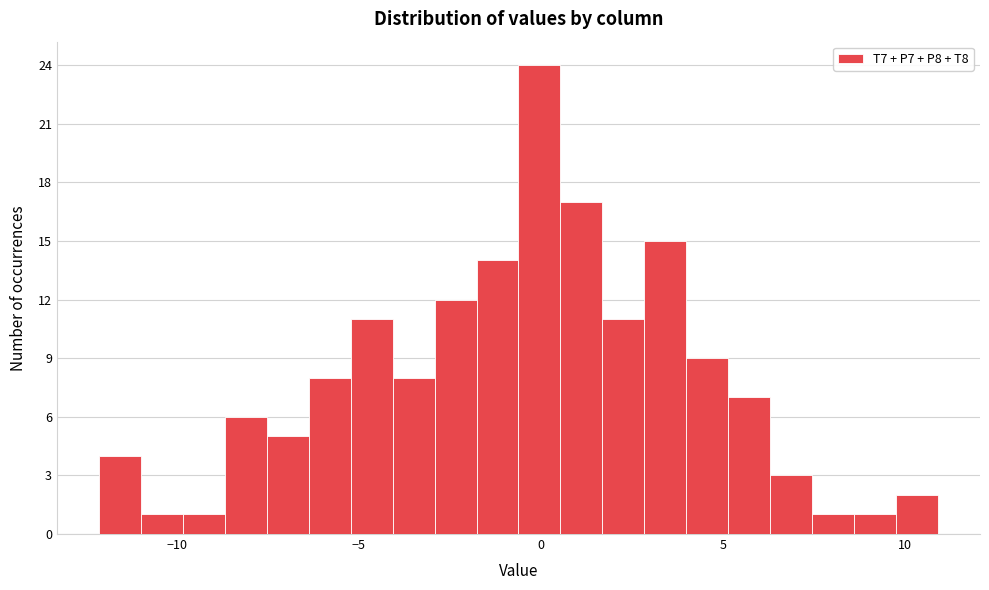

Around what value on the x-axis is the tallest bar? Give the approximate position of its centre, as read against the axis.

0.0